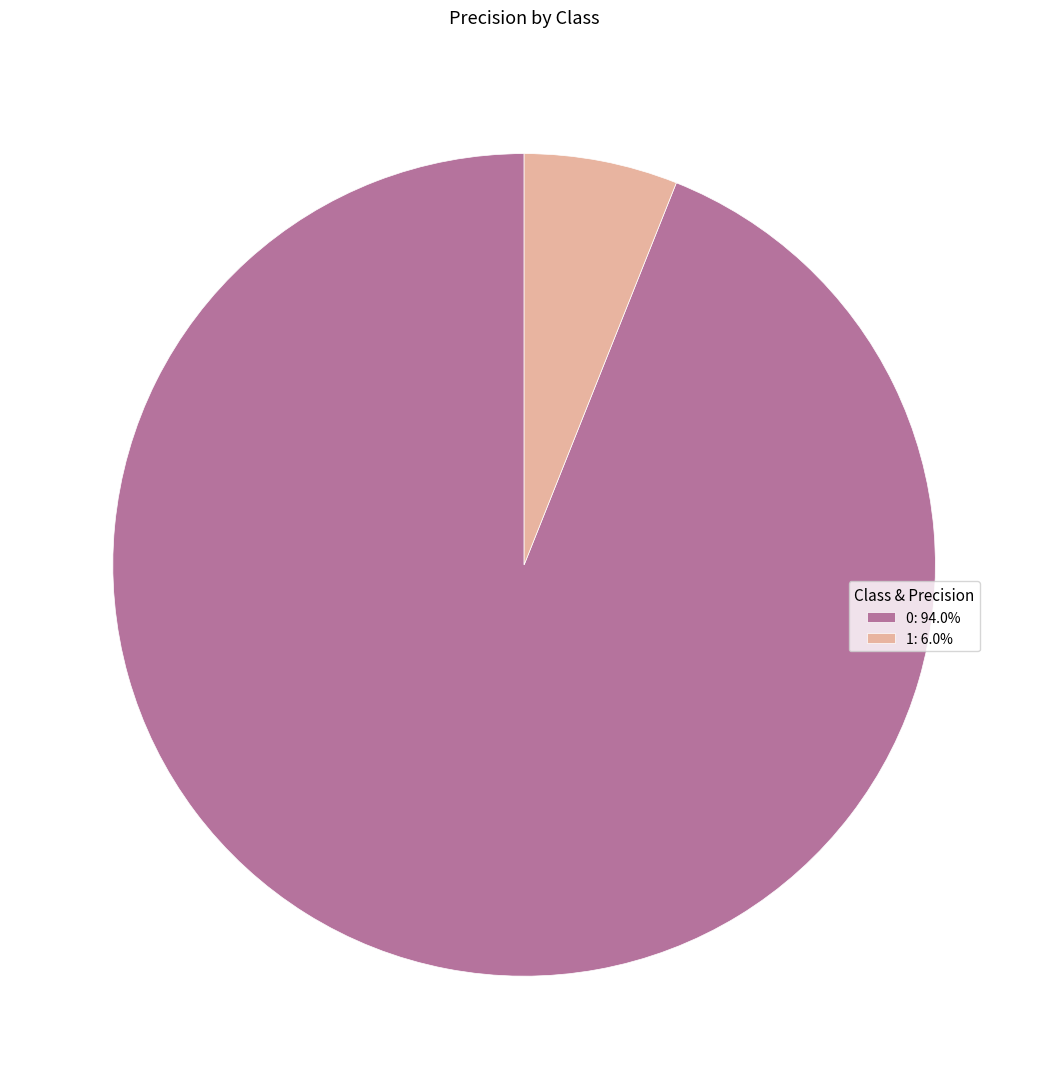

Is there a majority slice in this chart?

Yes